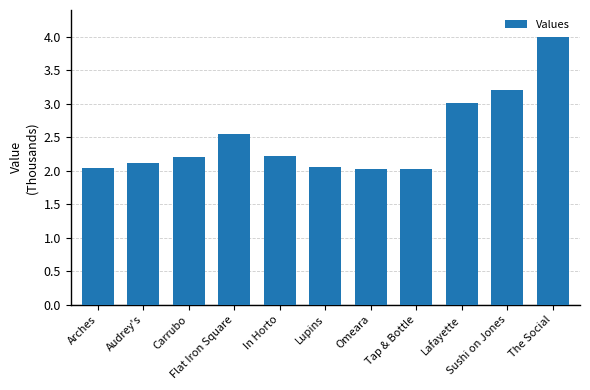

What is the value of the 11th bar from the left?

4.0